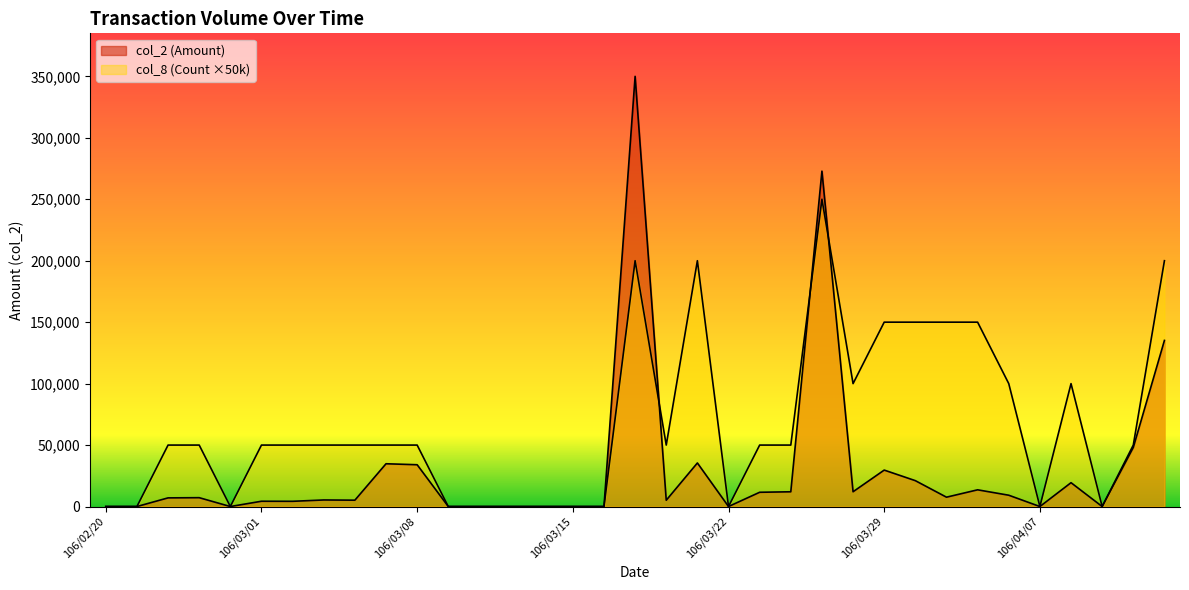

At which label does col_2 (Amount) reach its peak?

106/03/17